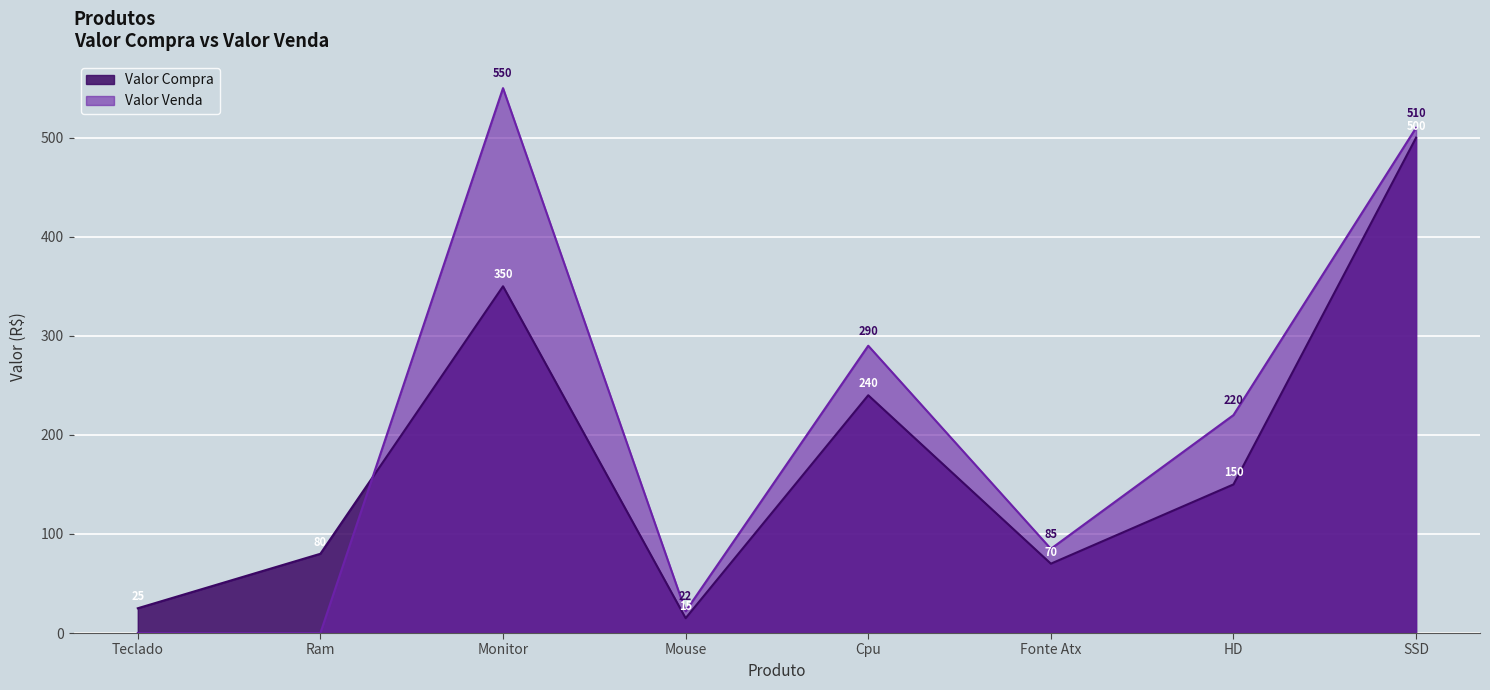

What is the label of the 7th point from the left?

HD